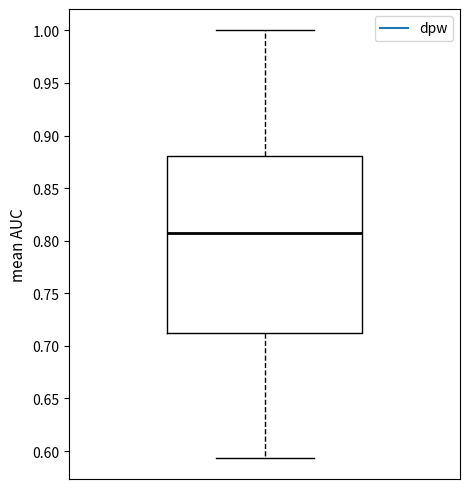

Where does the median line of the box sit on the y-axis? The values are not printed on the chart, so give them approximately, as read against the axis.

0.805